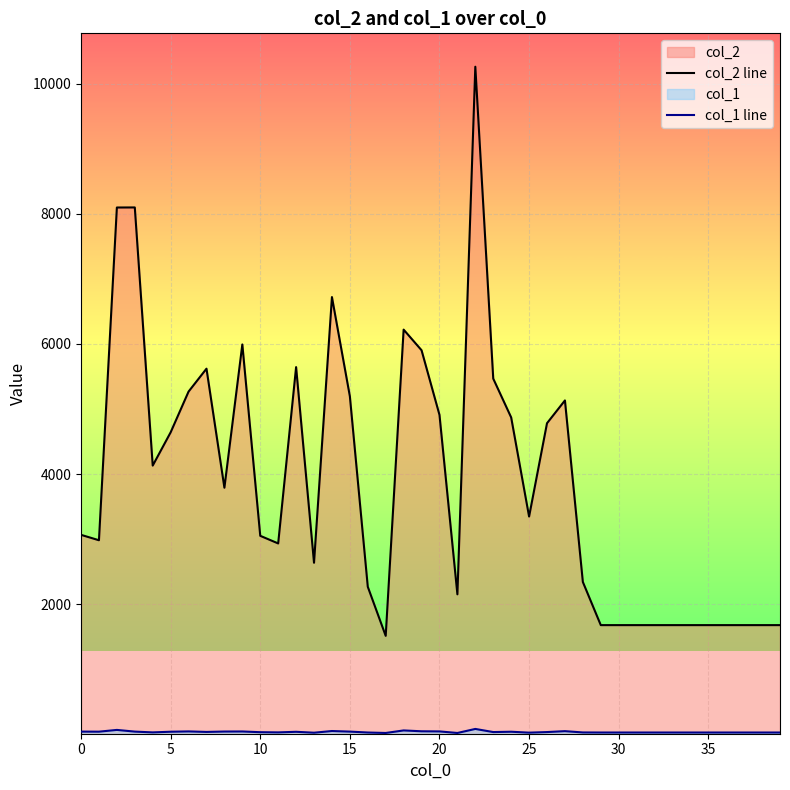

What is the label of the 37th point from the left?

36